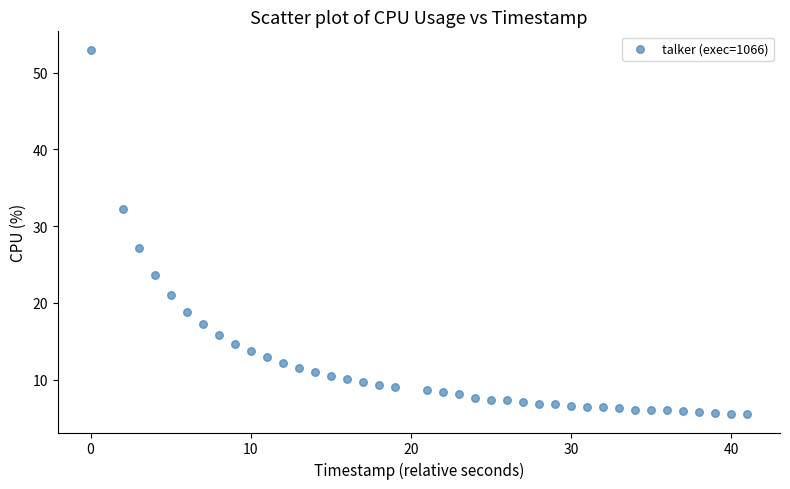

What Y value in the scatter plot is closest to 29?

27.1